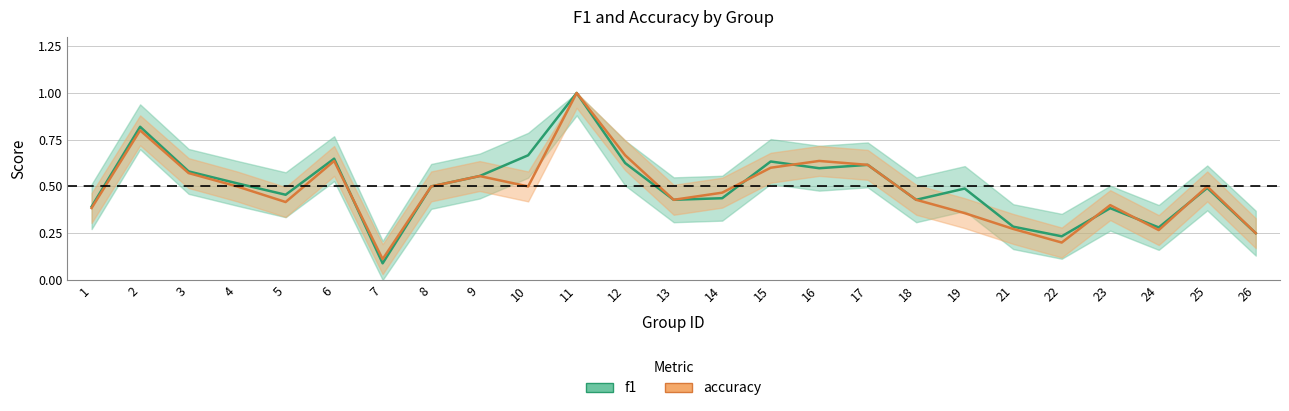

What is the total value across all series at 19?

0.8